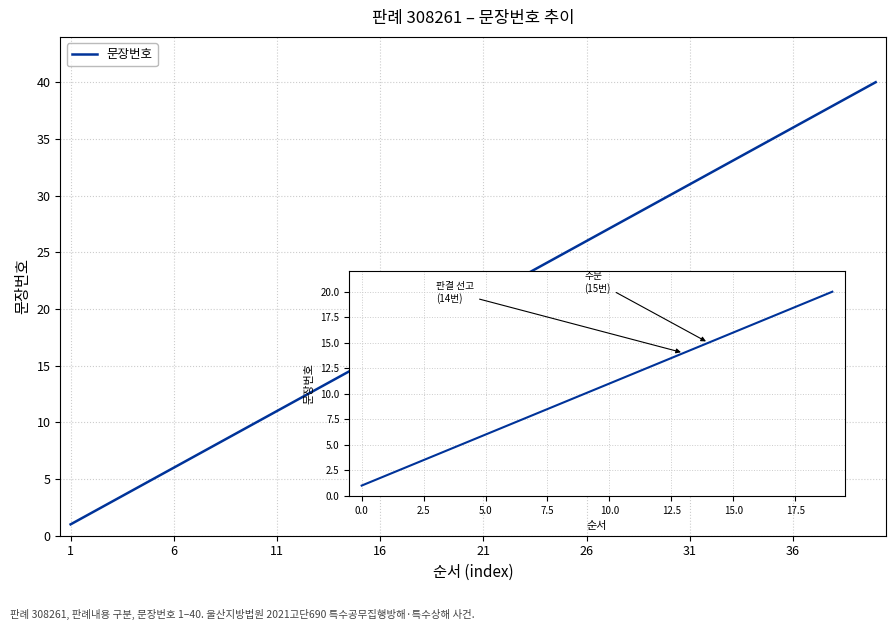

What is the difference between the maximum and minimum values?

39